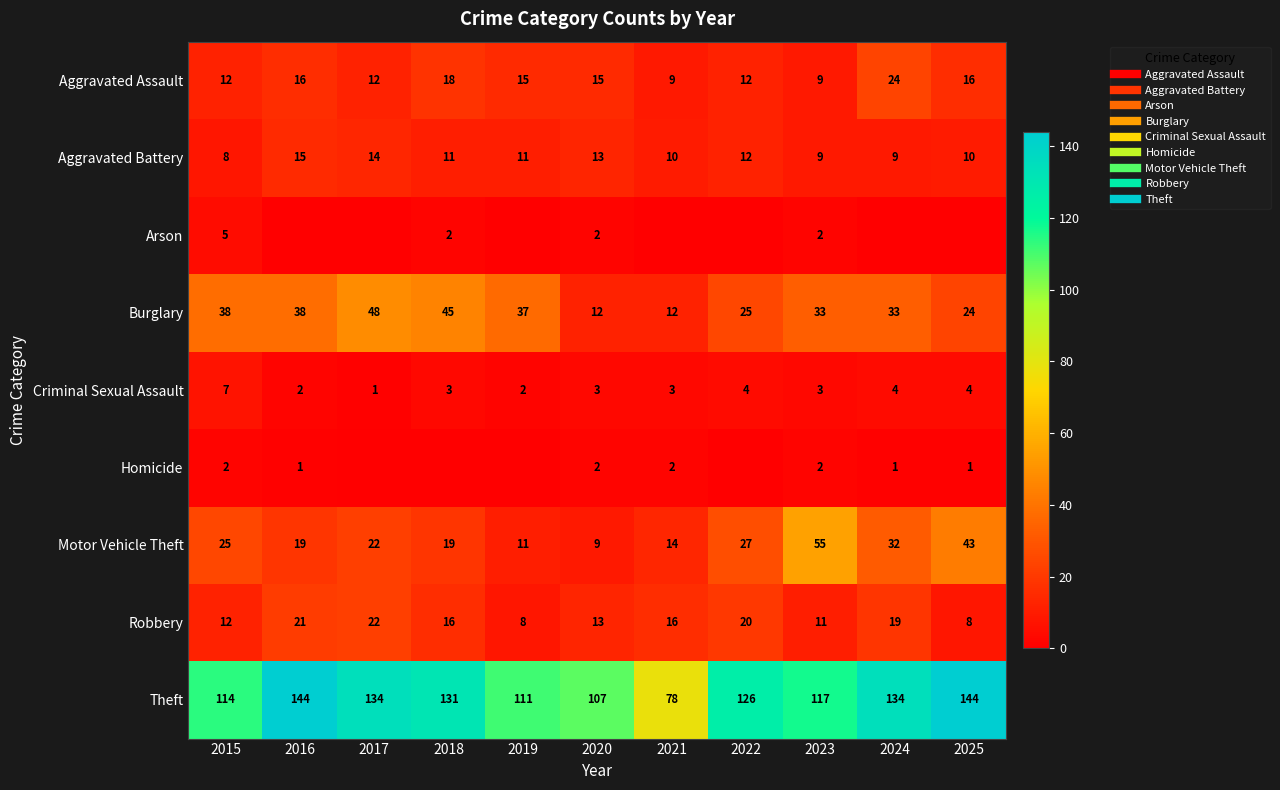

Rank the series by their maximum value, from lowest to highest.

Homicide, Arson, Criminal Sexual Assault, Aggravated Battery, Robbery, Aggravated Assault, Burglary, Motor Vehicle Theft, Theft